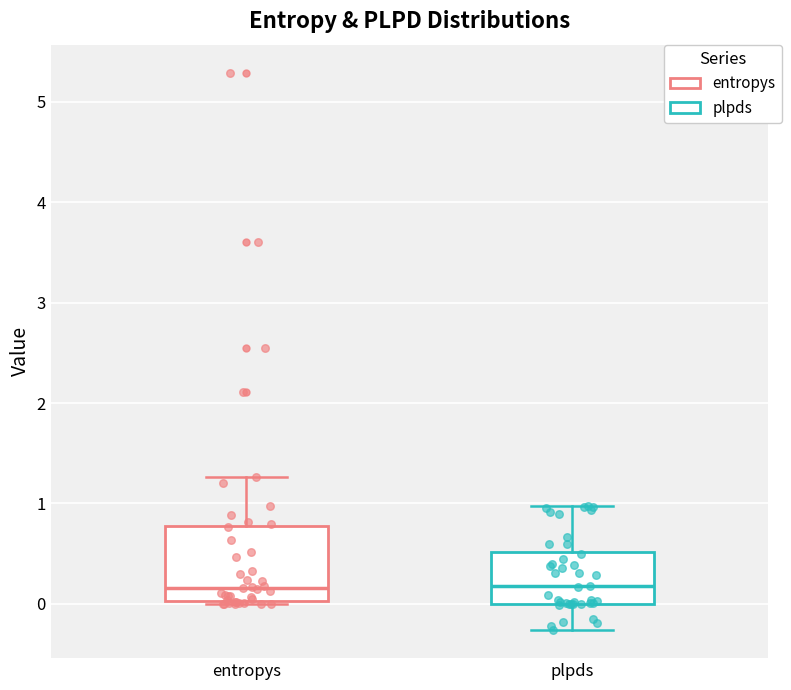

Reading left to right, read every box against the y-axis: the position of its median line, the range the box covers, and the ends of its whiskers. The values are not printed on the chart, so give them approximately, as read against the axis.

entropys: median 0.2, box 0.0 to 0.8, whiskers 0.0 (just below the box's lower edge) to 1.3
plpds: median 0.2, box 0.0 to 0.5, whiskers -0.3 to 1.0